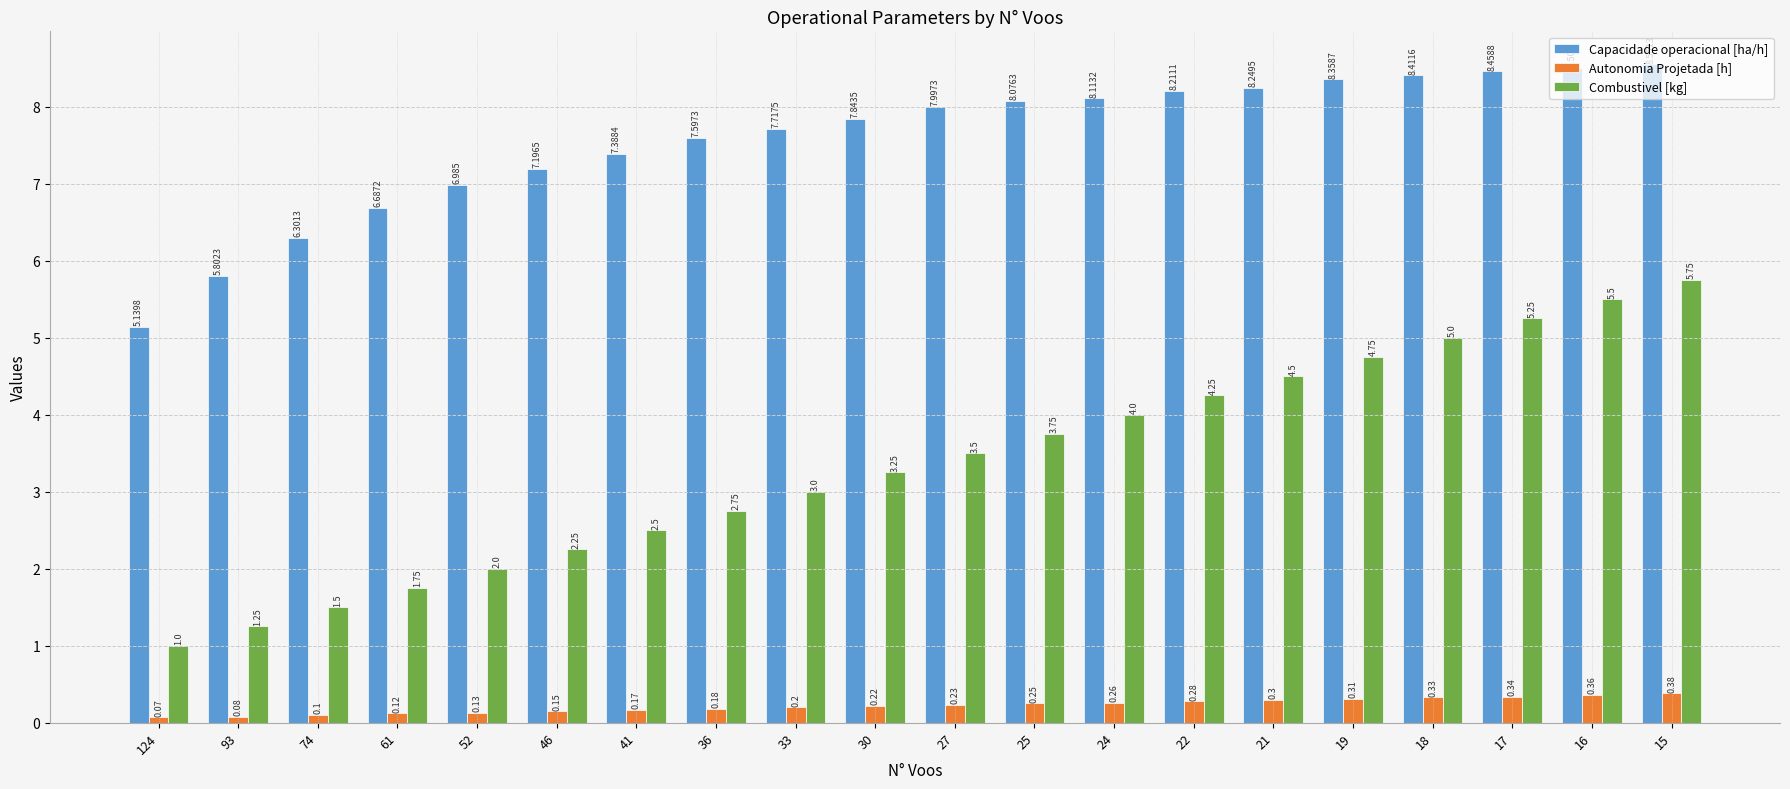

Which series has the largest total across all categories?

Capacidade operacional [ha/h]